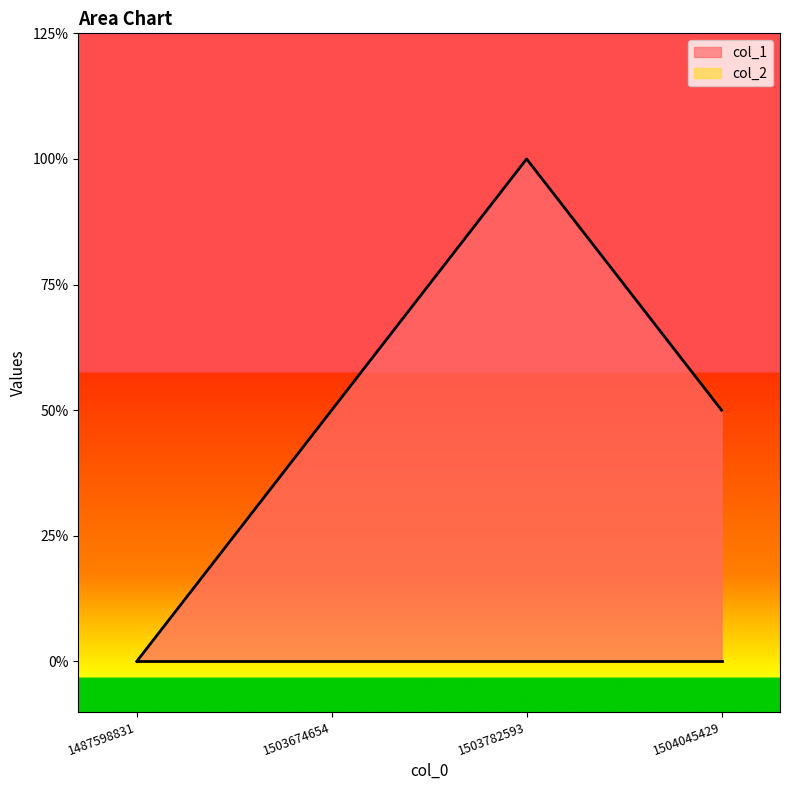

How many interior local peaks (higher than both neighbors) does the data have?

1